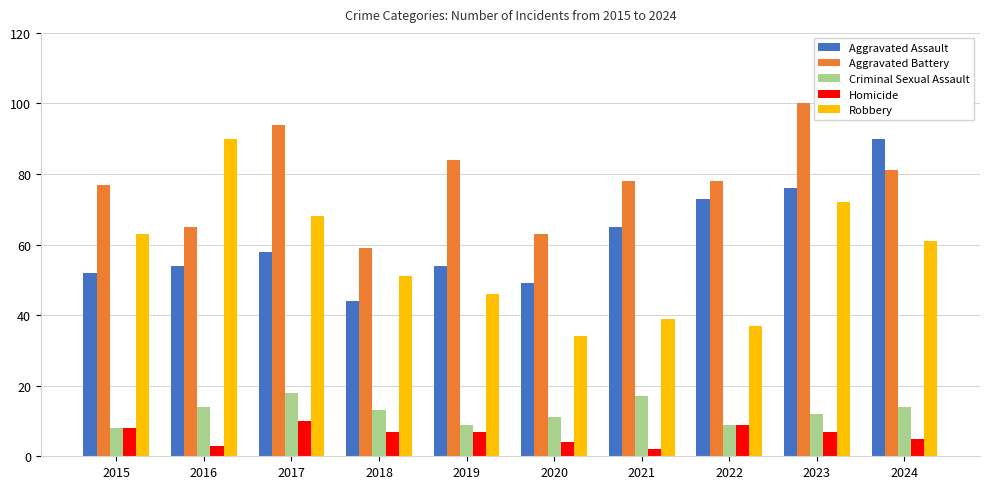

At which category does the chart reach its peak across all series?

2023